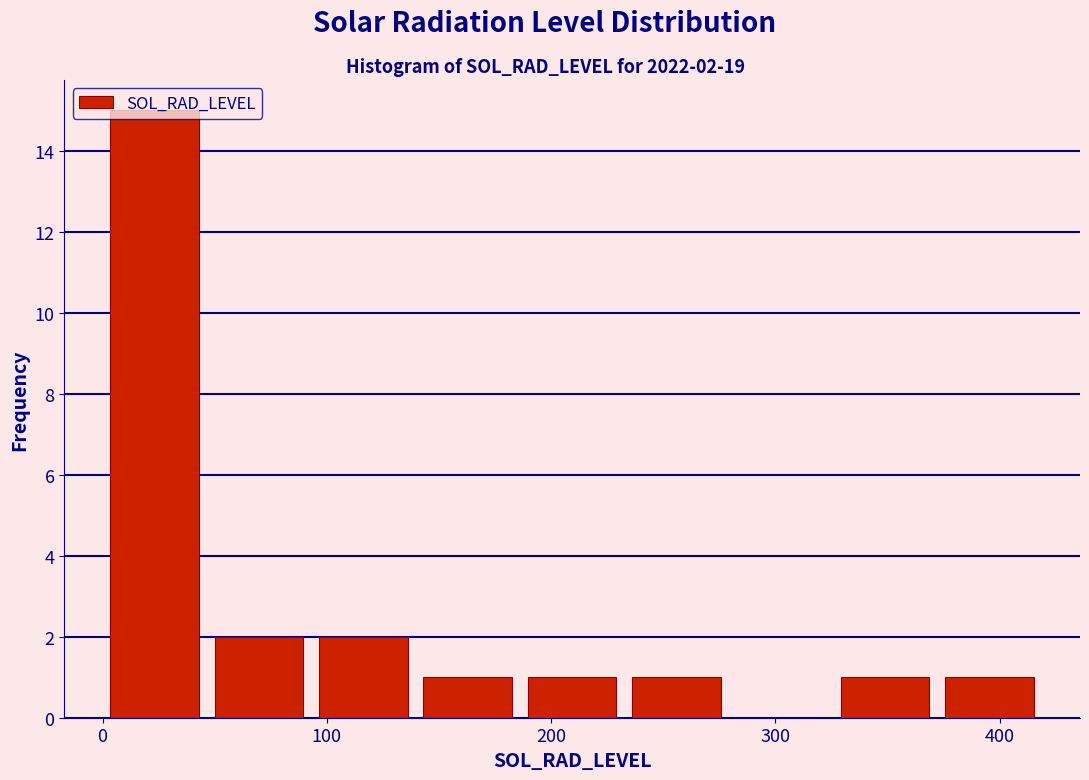

Which range on the x-axis has the tallest bar?

0 to 50